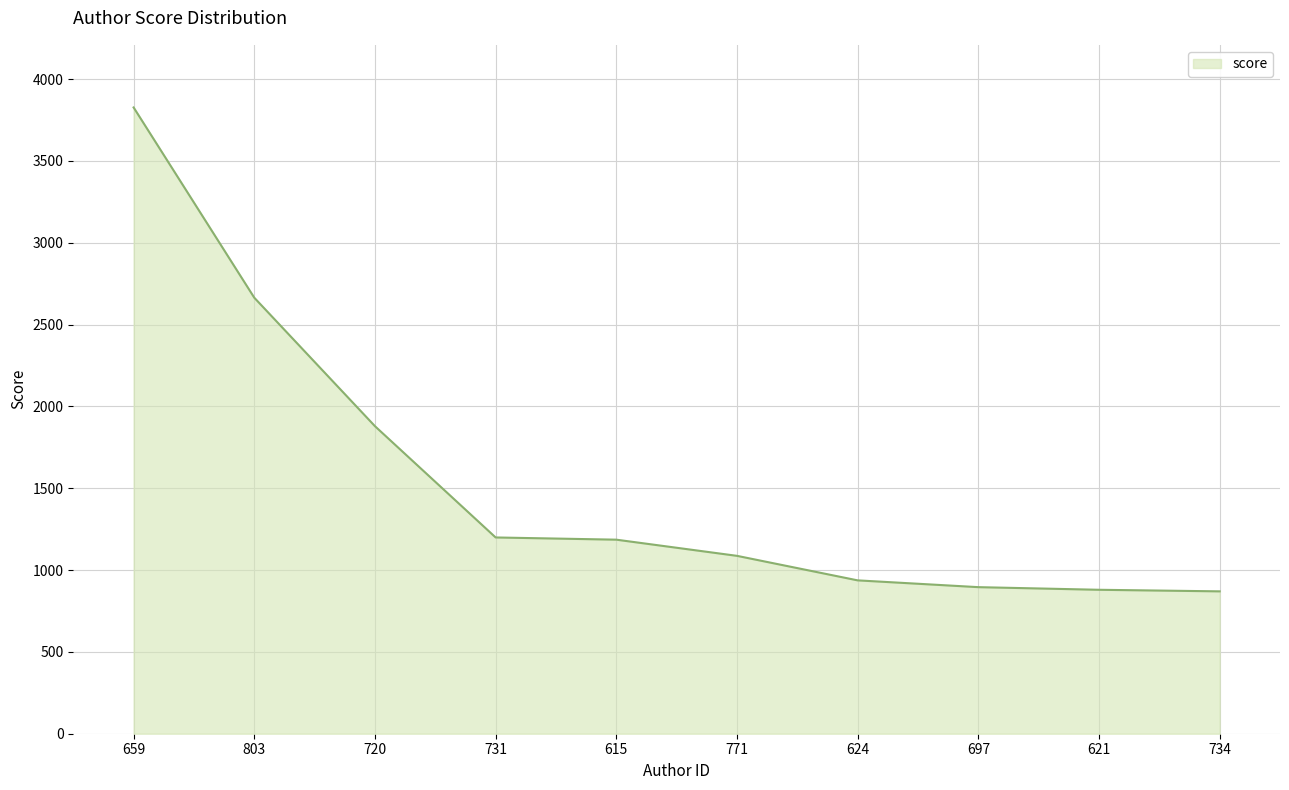

At which label does the data first exceed 1185?

659